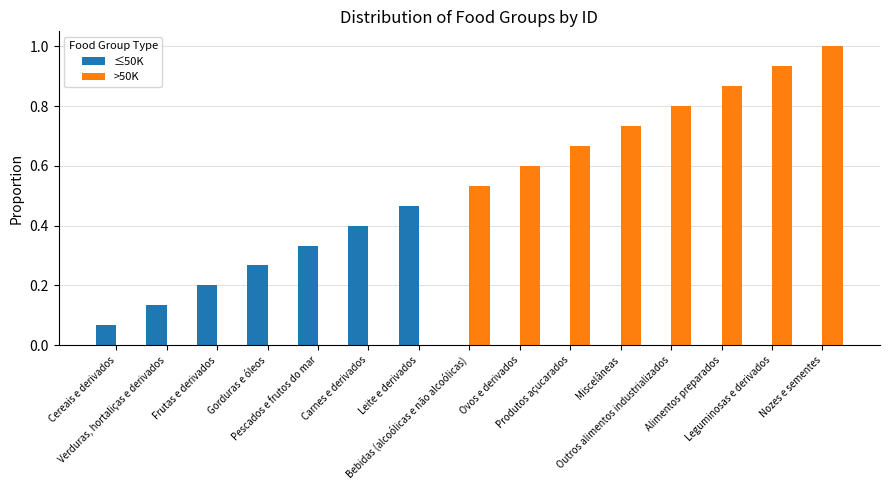

Which series has the largest total across all categories?

>50K